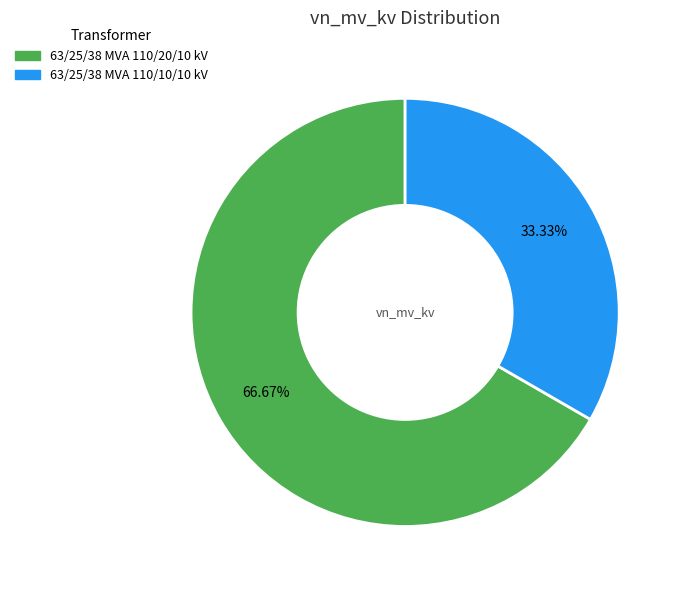

What is the ratio of the value at 63/25/38 MVA 110/10/10 kV to the value at 63/25/38 MVA 110/20/10 kV?

0.5